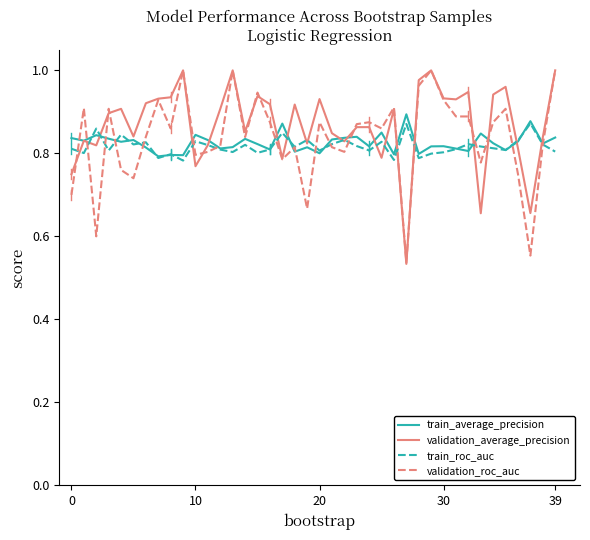

Is this an area chart (filled region under the line)?

No